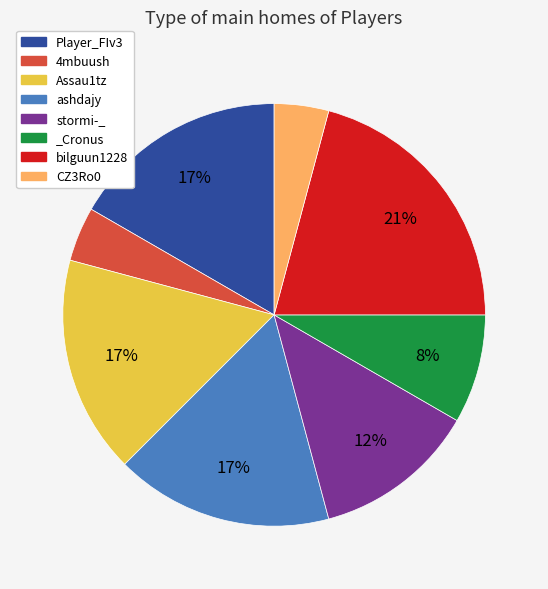

To the nearest percent, what portion does bilguun1228 represent?

21%